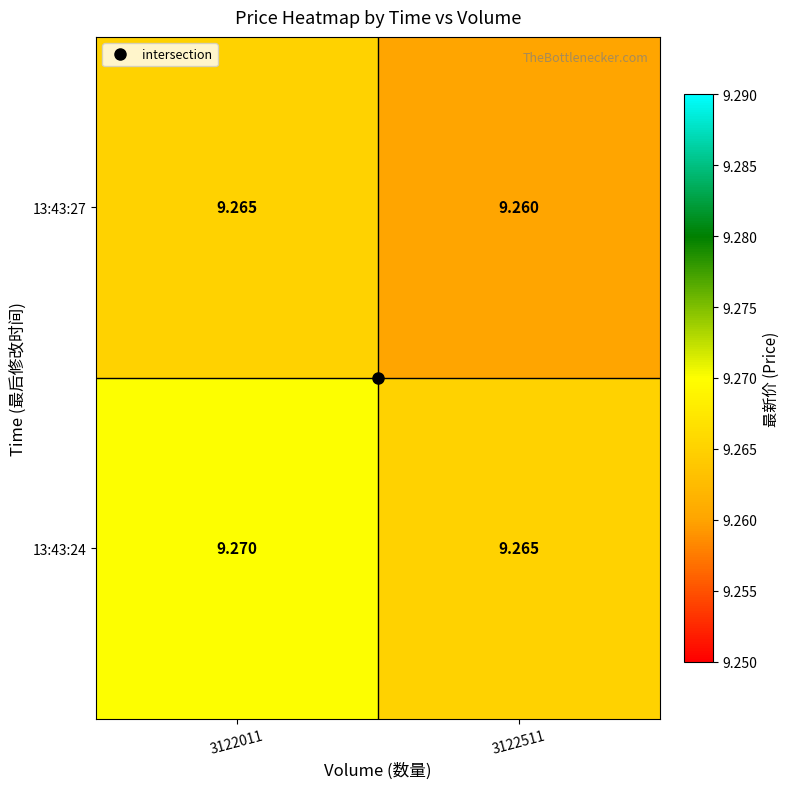

Is the value of 13:43:24 at 3122511 greater than the value of 13:43:27 at 3122511?

Yes